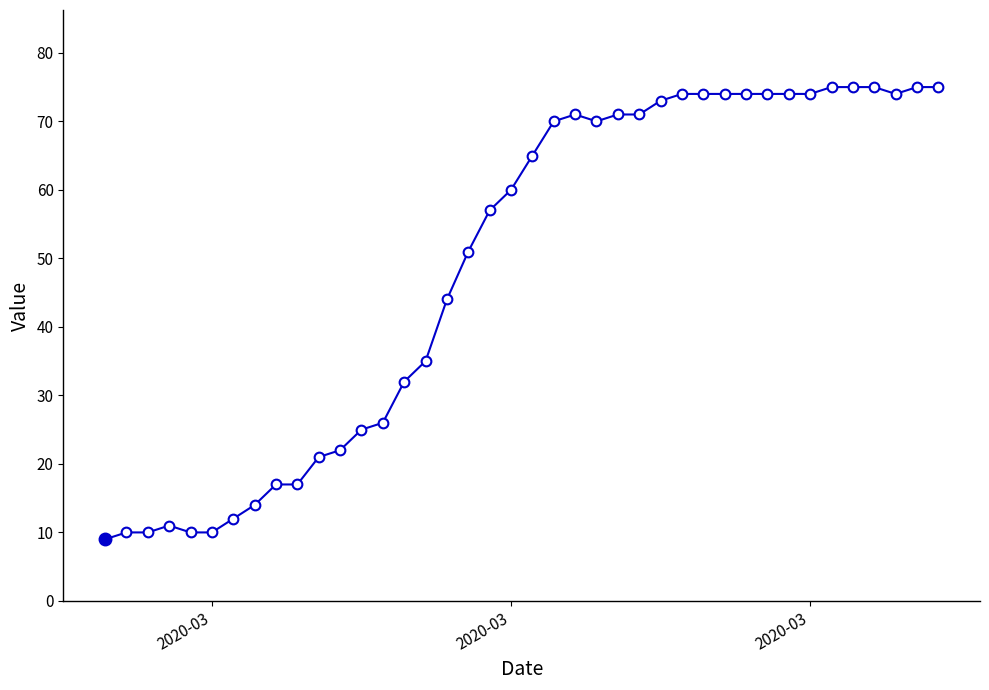

What is the value of the 18th point from the left?

51